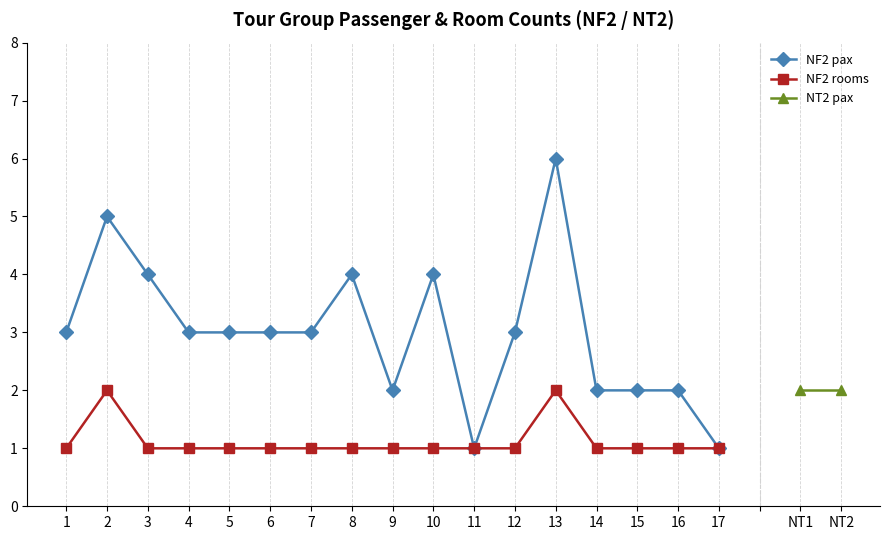

Which series has the largest total across all categories?

NF2 pax